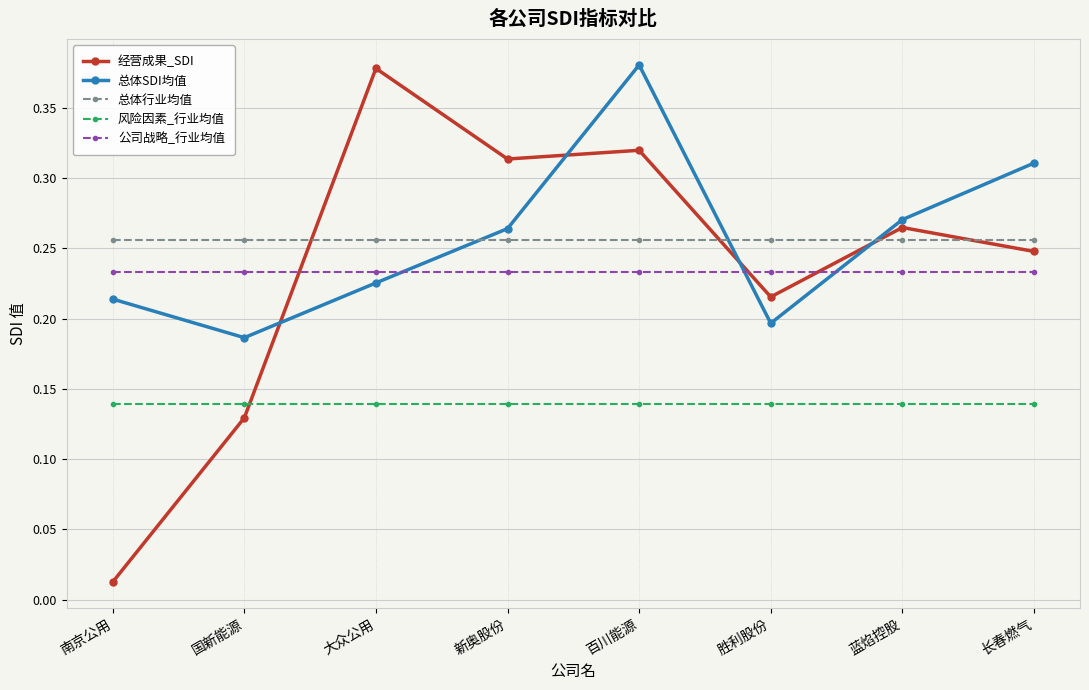

True or false: 经营成果_SDI and 公司战略_行业均值 intersect in this chart.

True